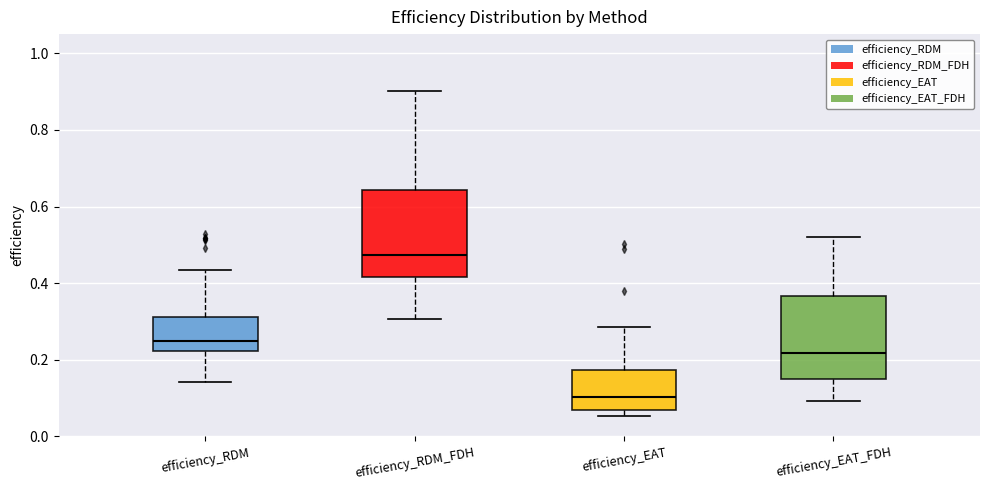

Reading left to right, read every box against the y-axis: the position of its median line, the range the box covers, and the ends of its whiskers. The values are not printed on the chart, so give them approximately, as read against the axis.

efficiency_RDM: median 0.24, box 0.22 to 0.32, whiskers 0.14 to 0.44
efficiency_RDM_FDH: median 0.48, box 0.42 to 0.64, whiskers 0.30 to 0.90
efficiency_EAT: median 0.10, box 0.06 to 0.18, whiskers 0.06 (just below the box's lower edge) to 0.28
efficiency_EAT_FDH: median 0.22, box 0.16 to 0.36, whiskers 0.10 to 0.52